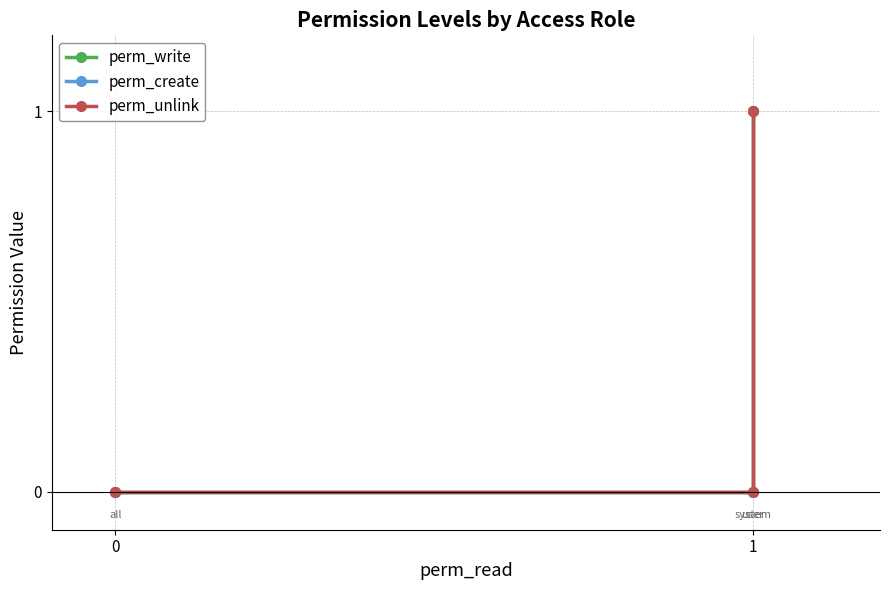

Rank the series at 0 from highest to lowest value.

perm_write, perm_create, perm_unlink